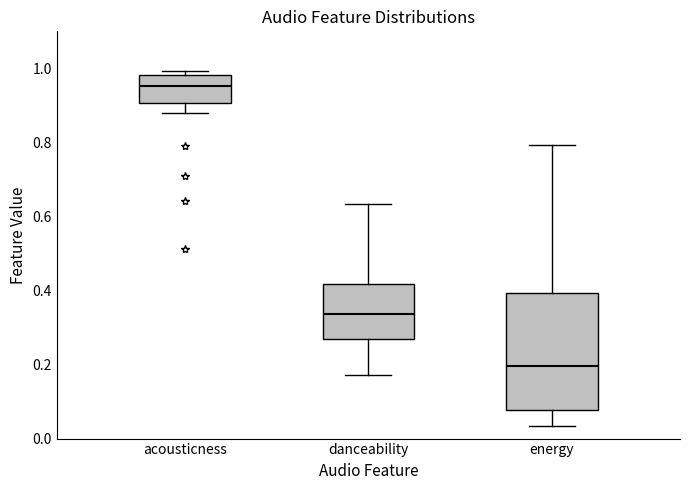

Comparing the boxes themselves (not the whiskers), which one is the tallest?

energy